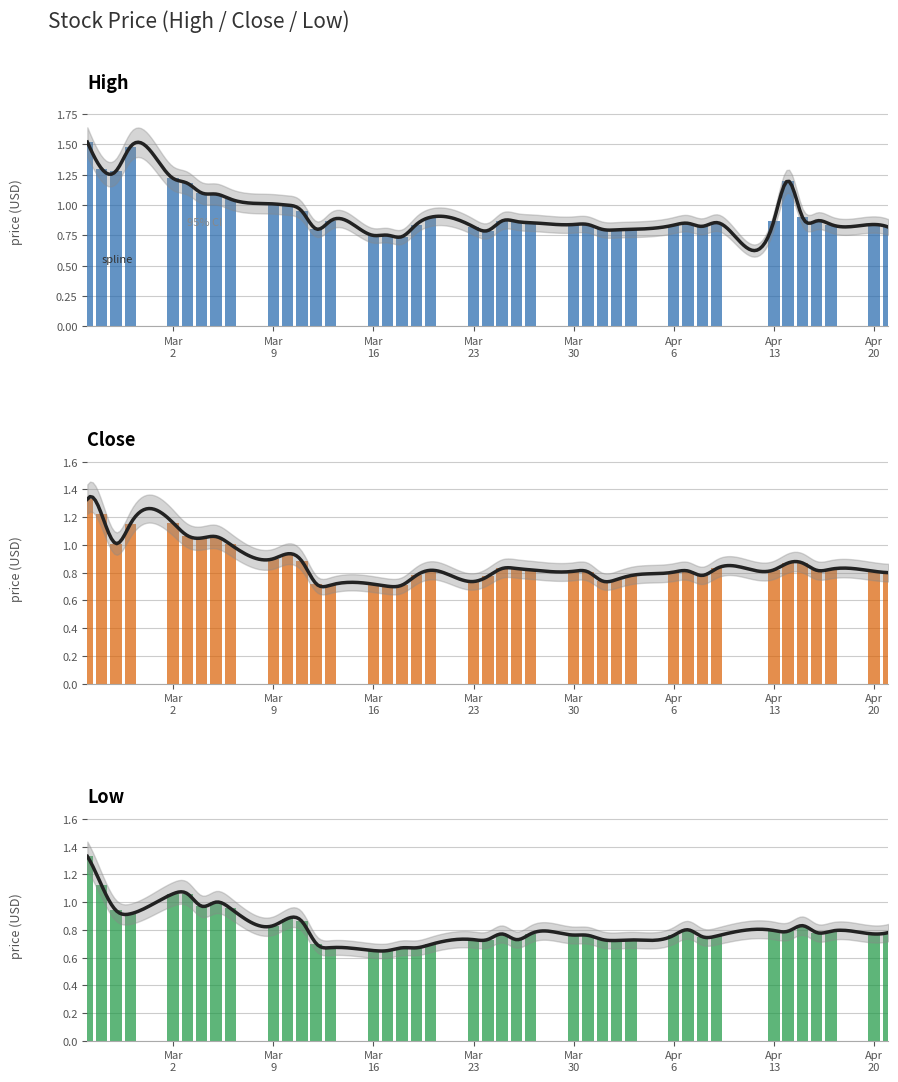

Rank the series by their maximum value, from lowest to highest.

Close, Low, High